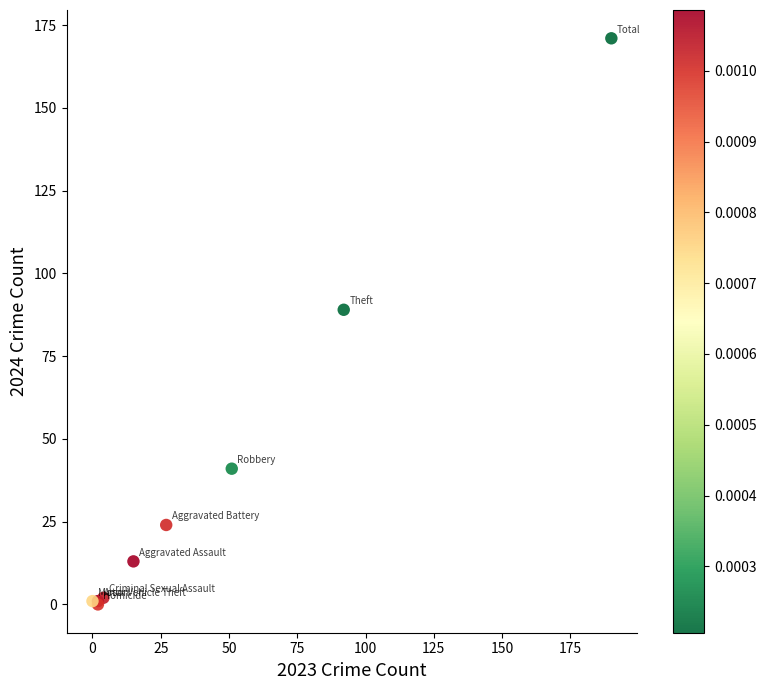

What Y value in the scatter plot is closest to 85?

89